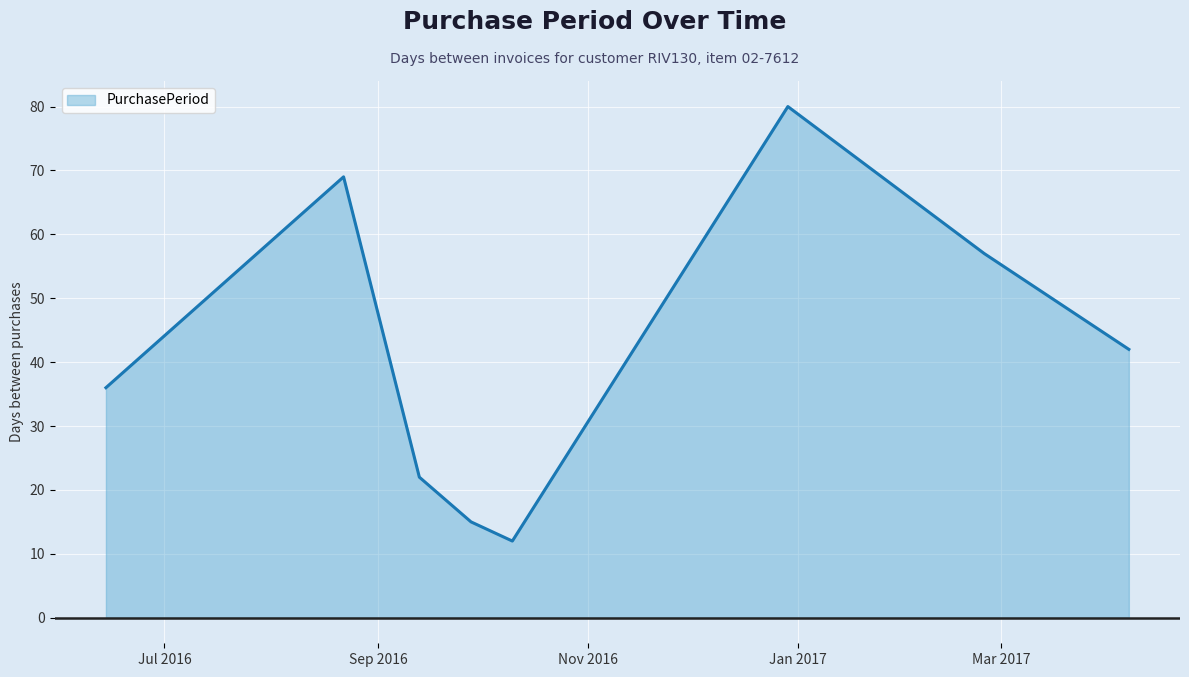

What is the smallest value displayed?

12